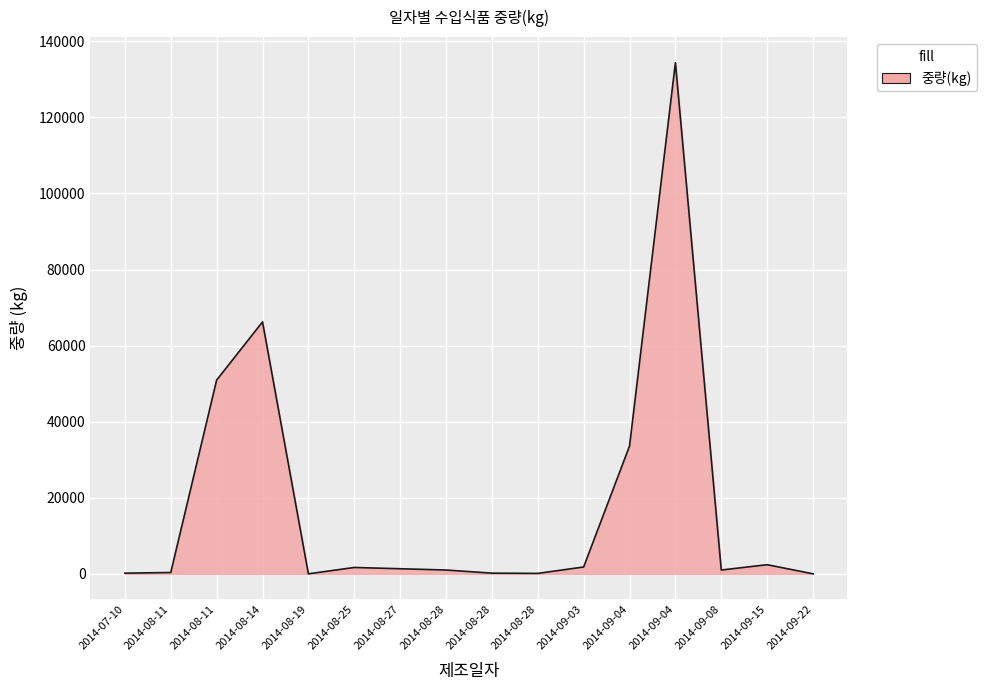

Is this an area chart (filled region under the line)?

Yes